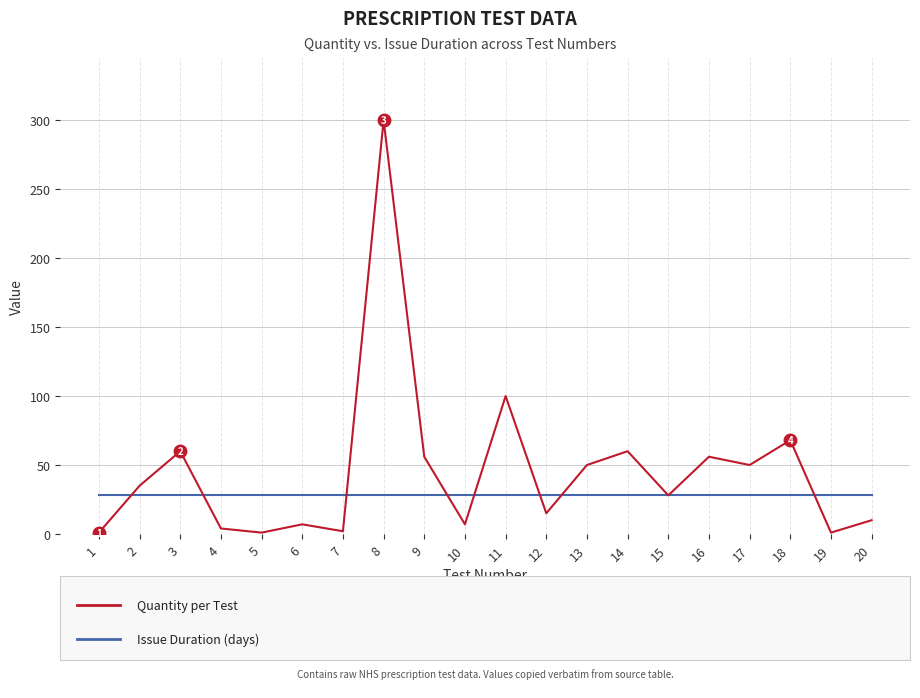

What is the greatest value displayed?

300